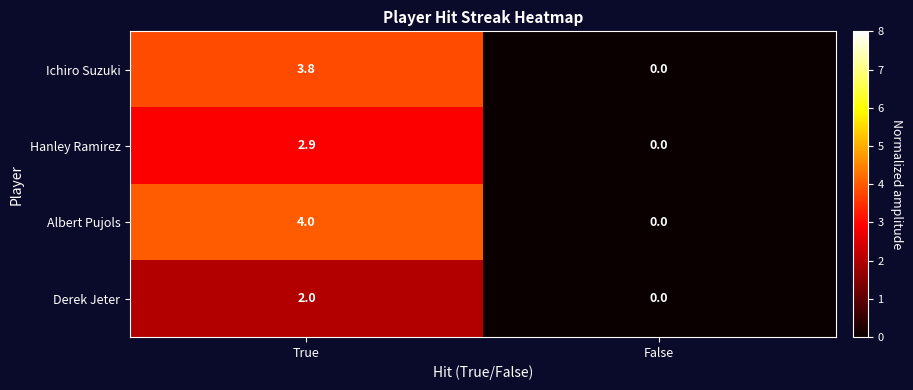

Is it true that Ichiro Suzuki equals 2.4 at True?

False